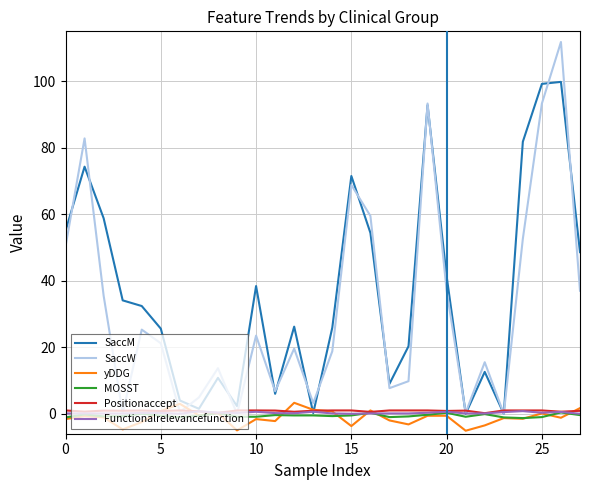

What is the average value of the yDDG series?

-1.1